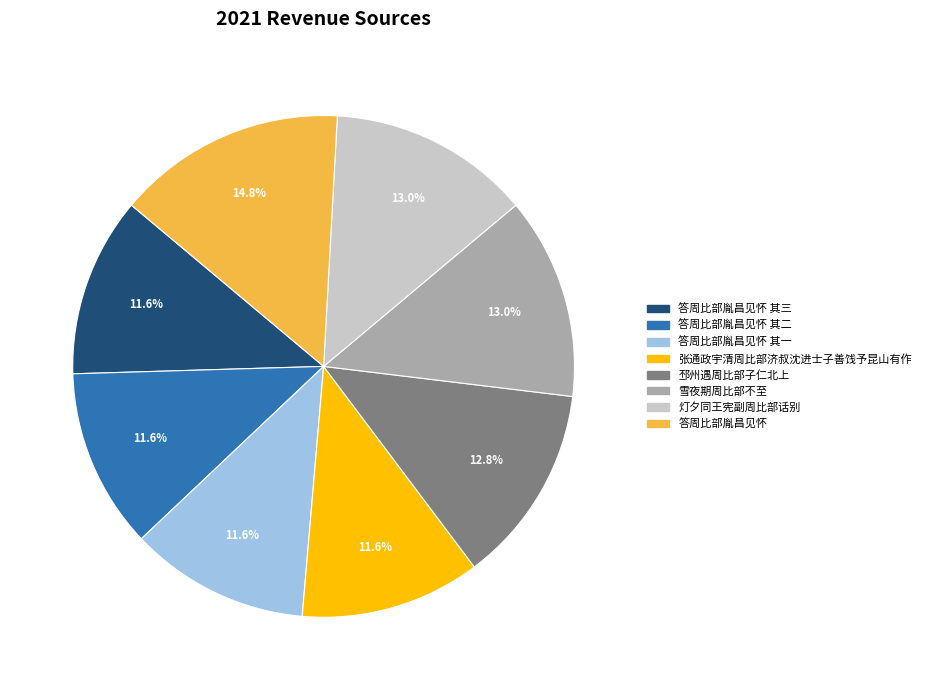

Is there a majority slice in this chart?

No